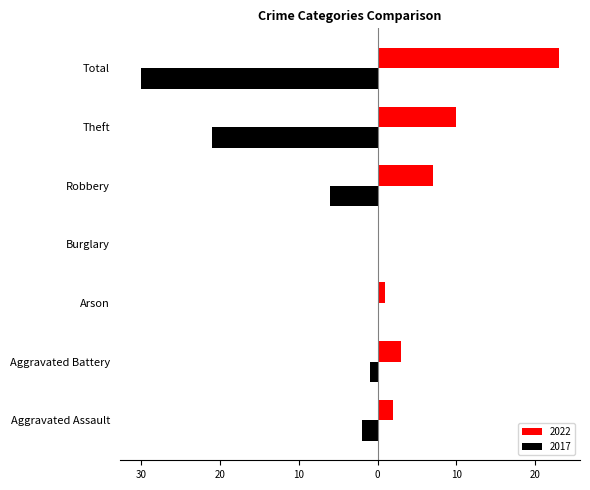

What are all the series names shown in the legend?

2022, 2017